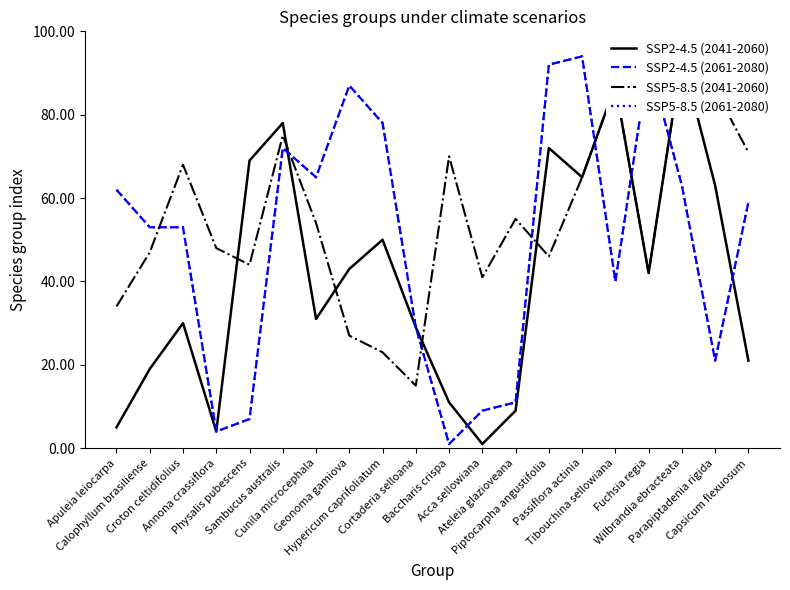

What are all the series names shown in the legend?

SSP2-4.5 (2041-2060), SSP2-4.5 (2061-2080), SSP5-8.5 (2041-2060), SSP5-8.5 (2061-2080)